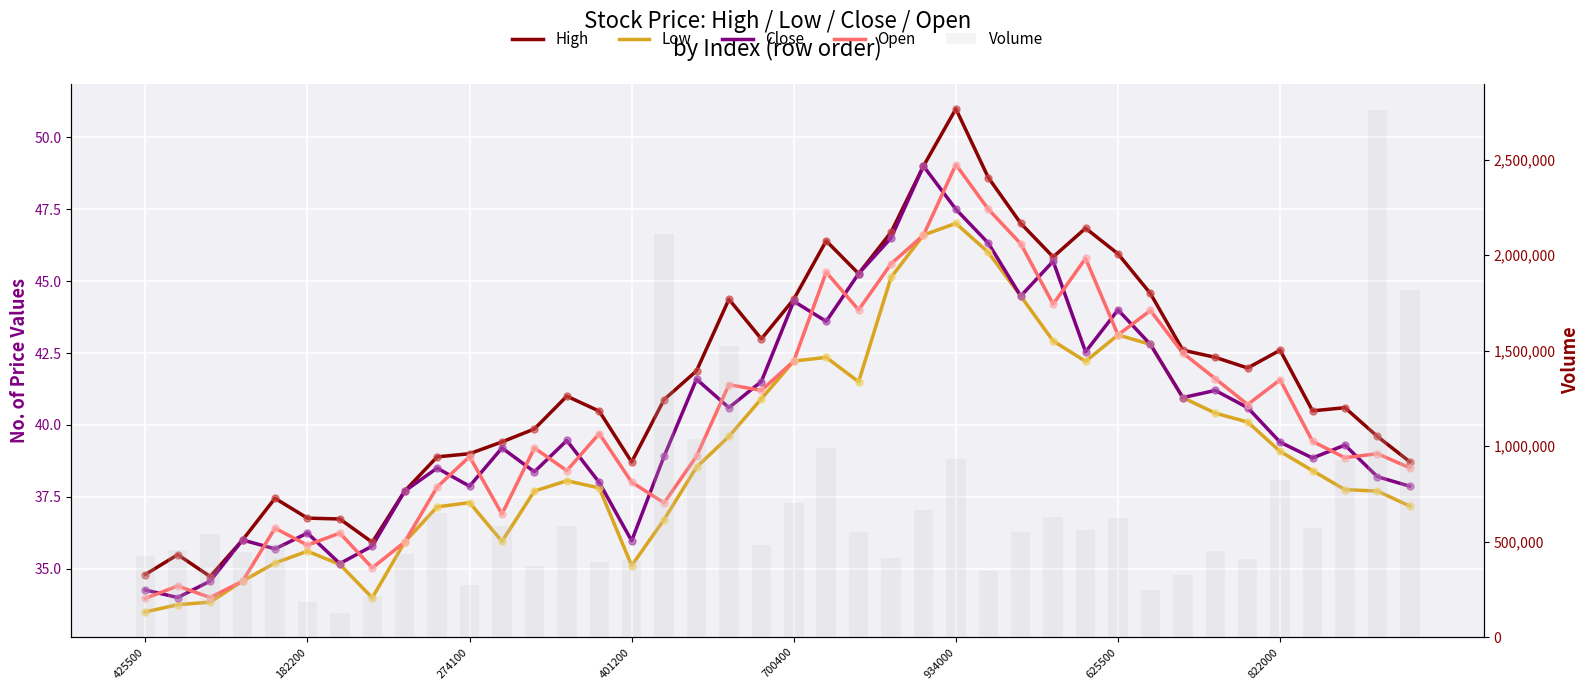

What is the total value across all series at 38?

2760754.5